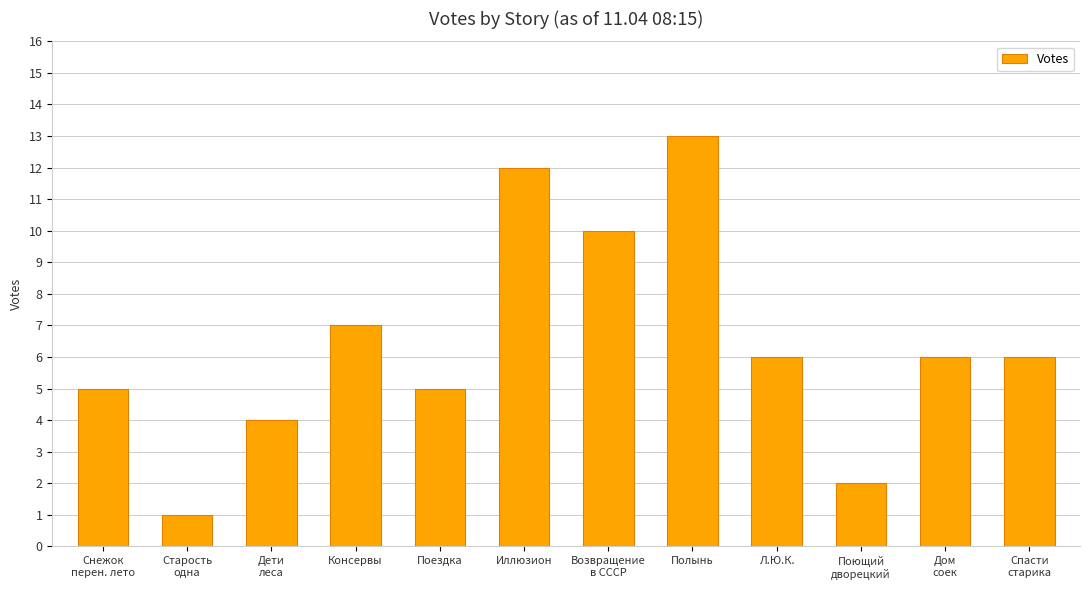

What is the average value?

6